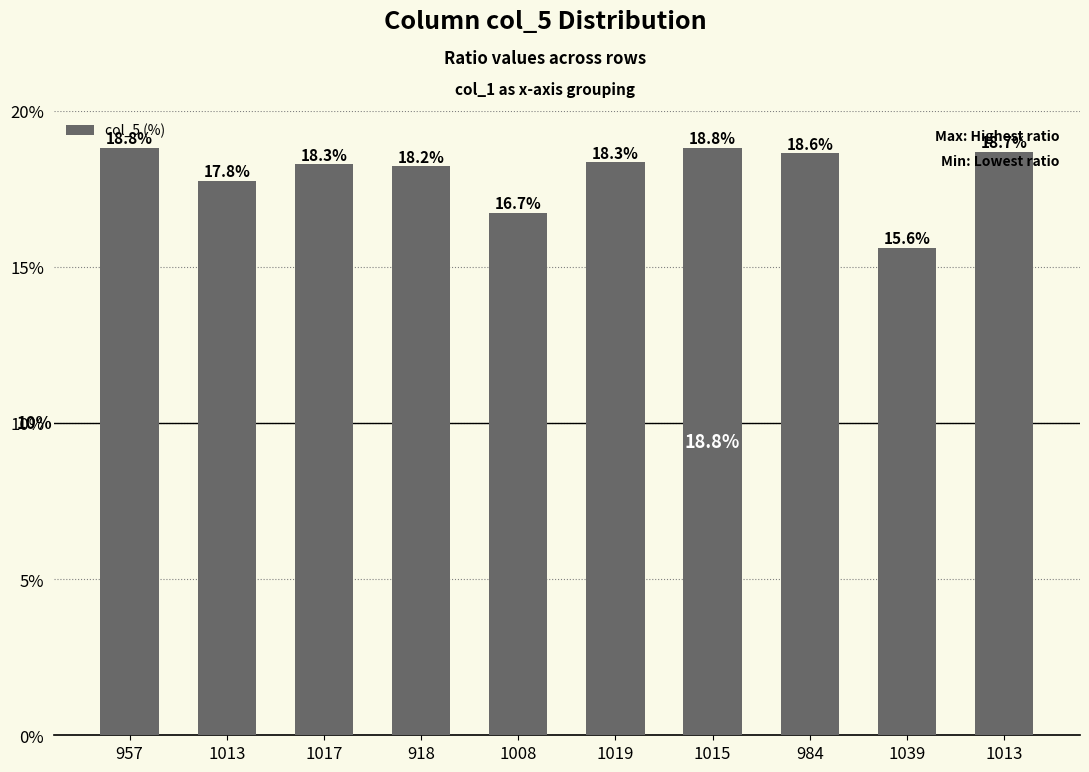

Which has a higher value, 957 or 984?

957